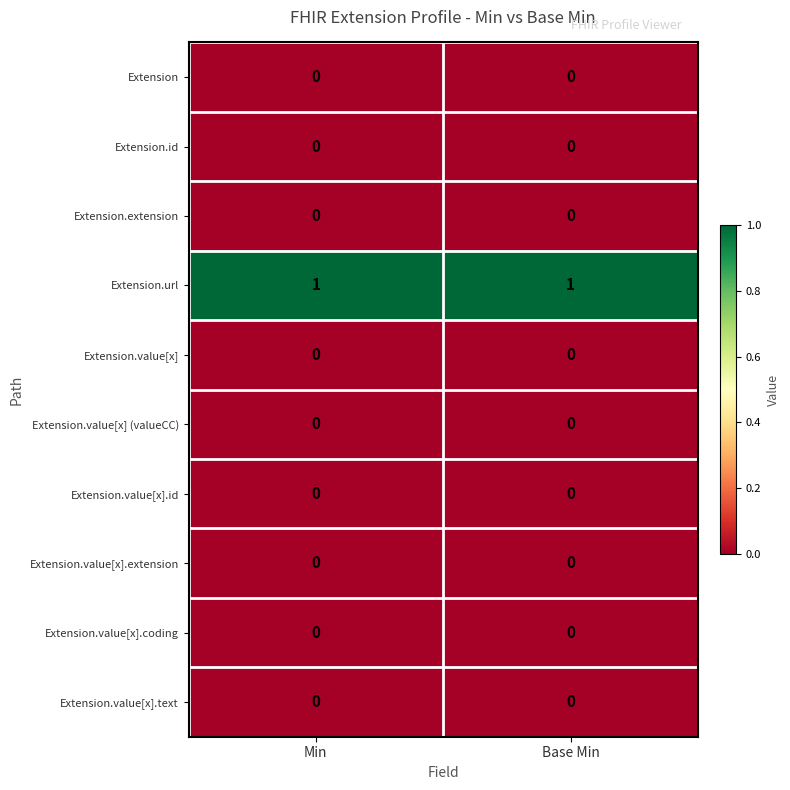

At how many categories does at least one series exceed 0?

2